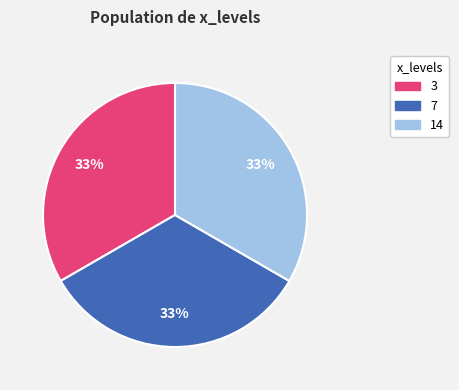

Does any single category account for the majority?

No